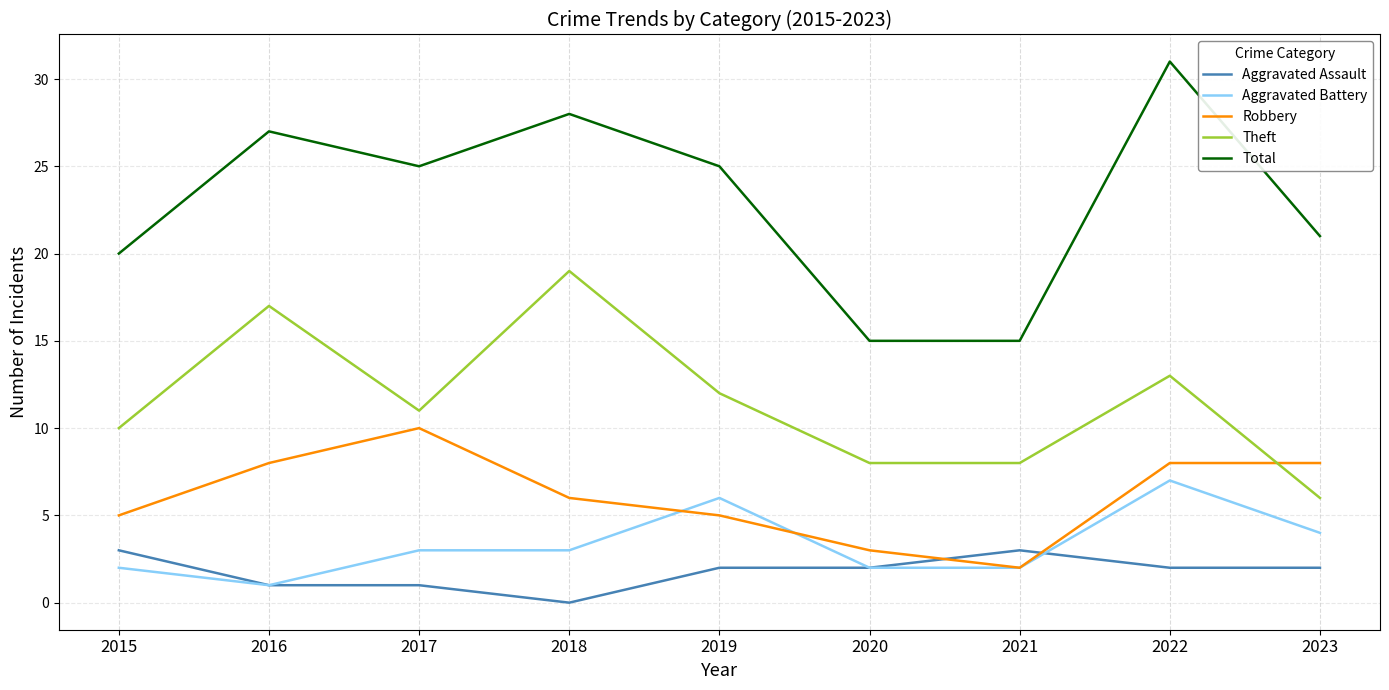

After their last crossing, which series has the higher values: Aggravated Assault or Robbery?

Robbery